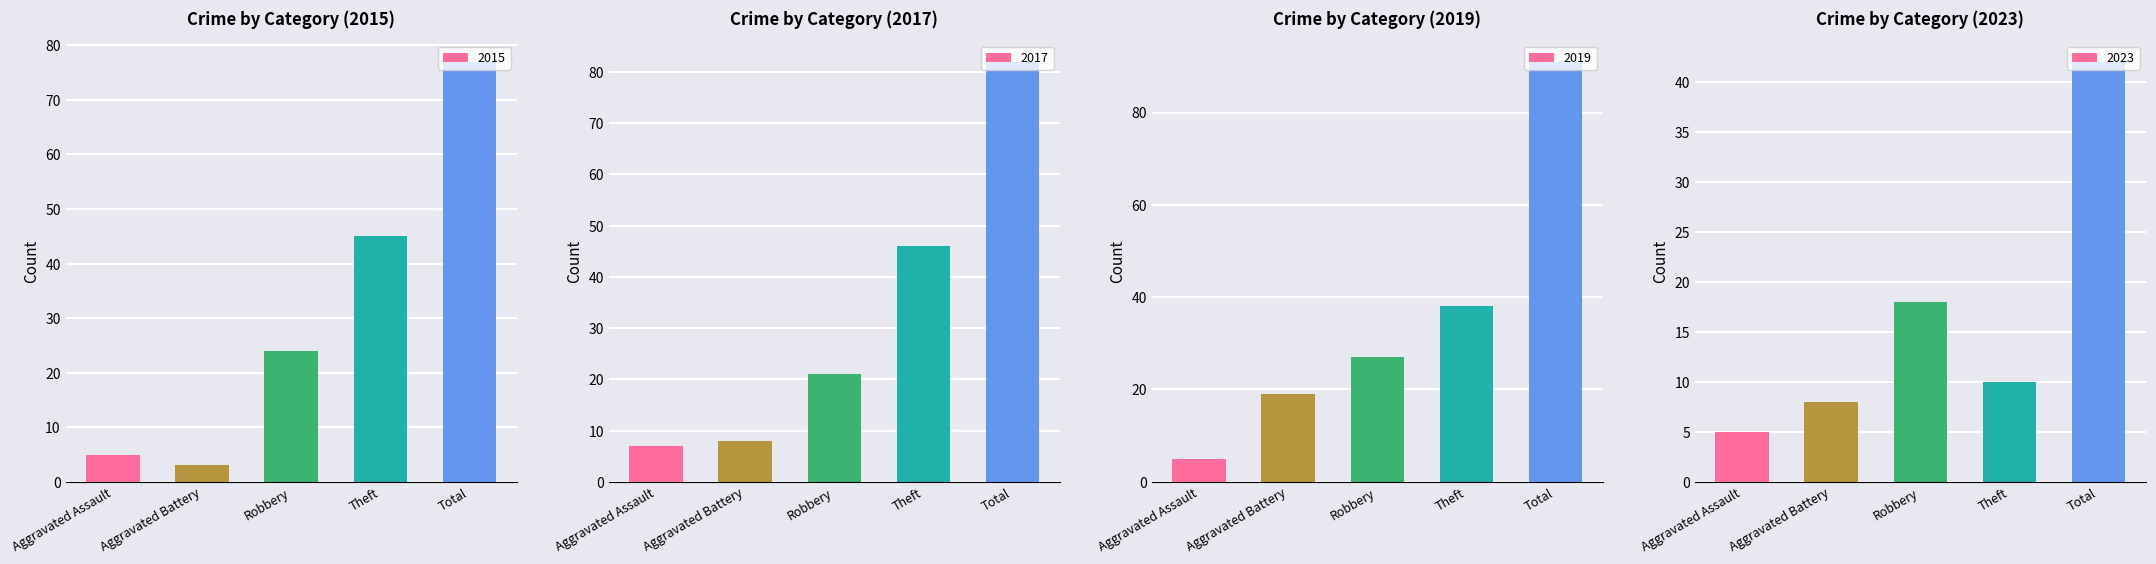

What are all the series names shown in the legend?

2015, 2017, 2019, 2023